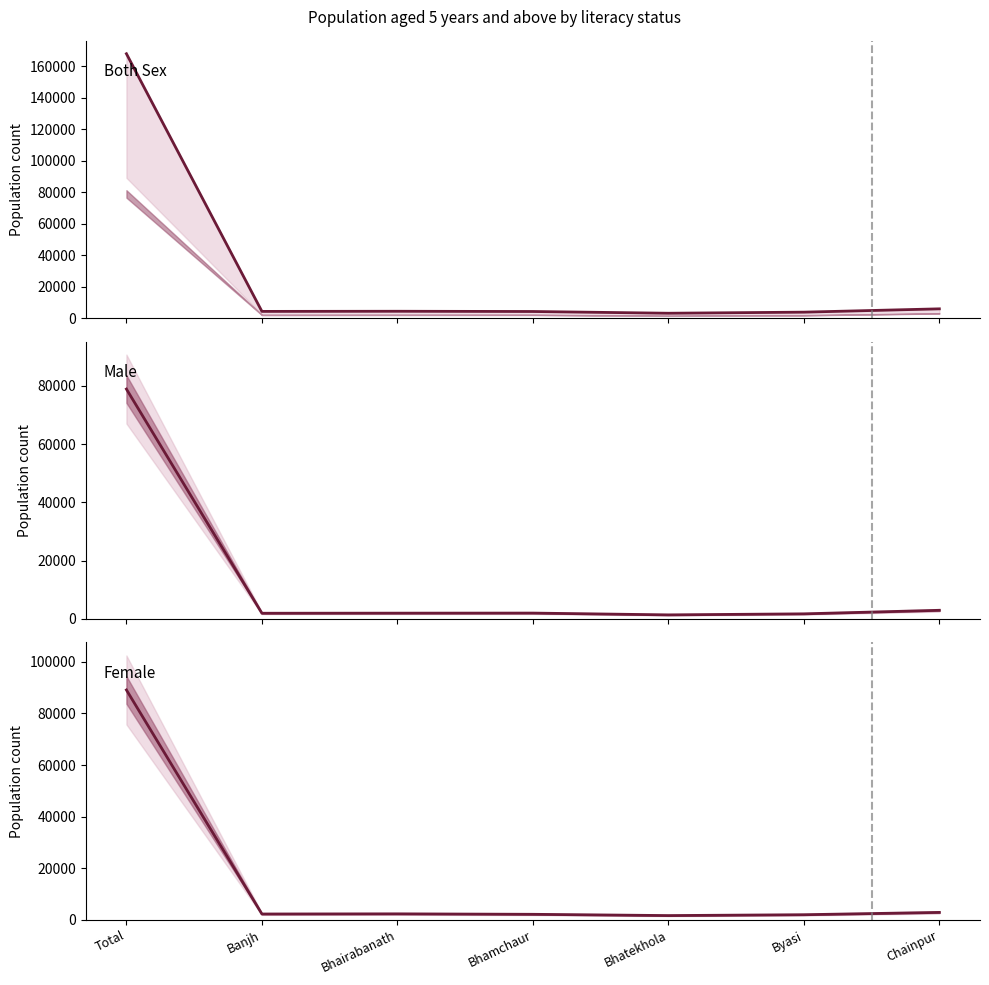

What is the label of the 7th point from the left?

Chainpur